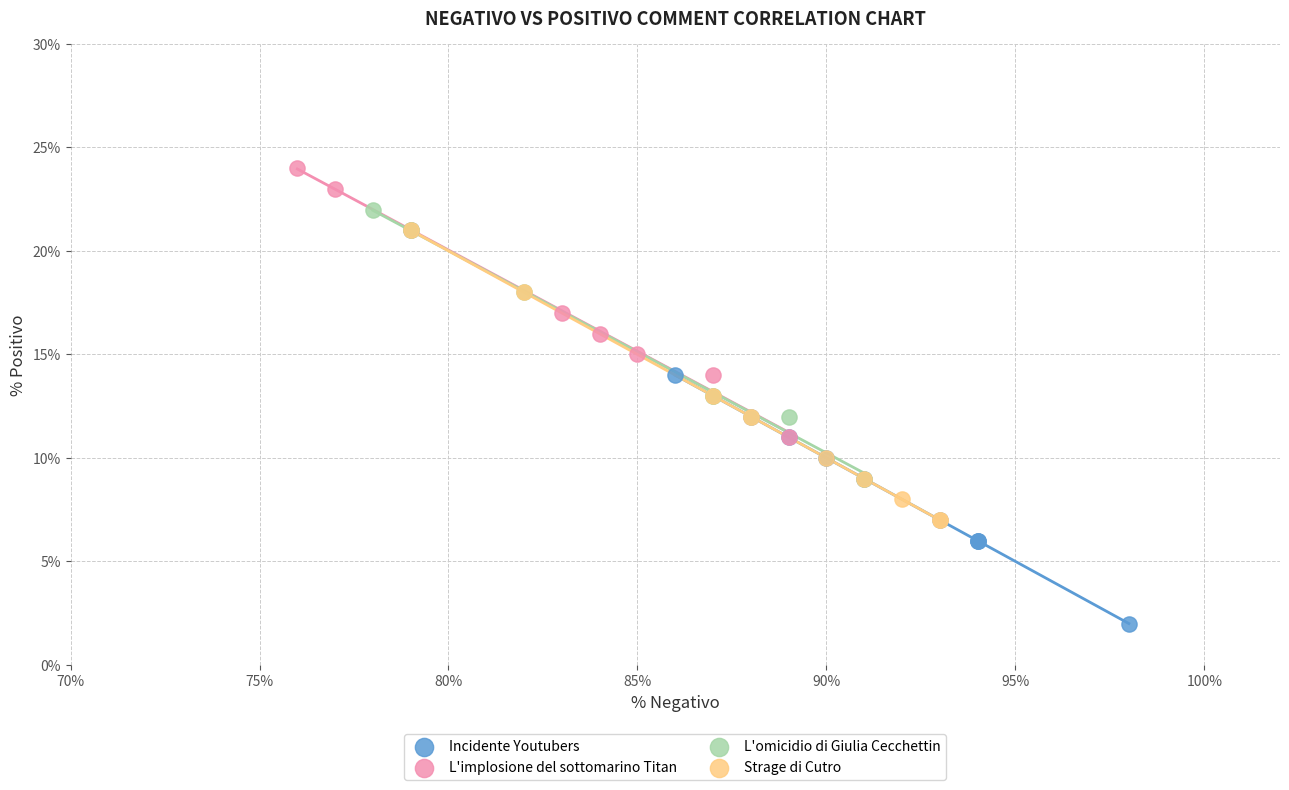

Which series contains the lowest Y value?

Incidente Youtubers